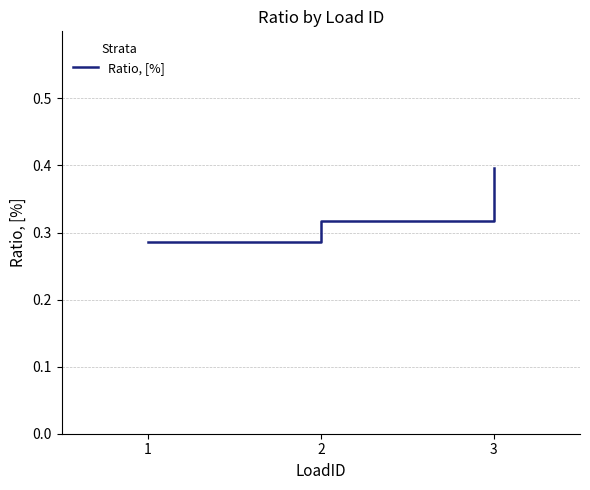

The chart shows a value of 0.5 at 1. True or false?

False